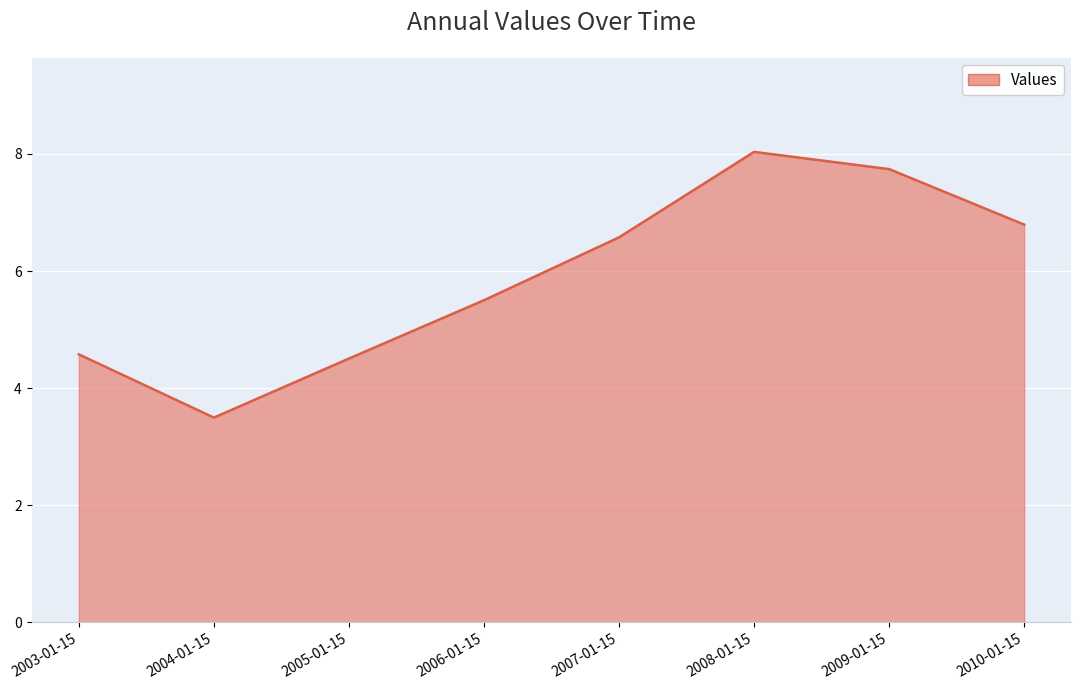

How many interior local peaks (higher than both neighbors) does the data have?

1